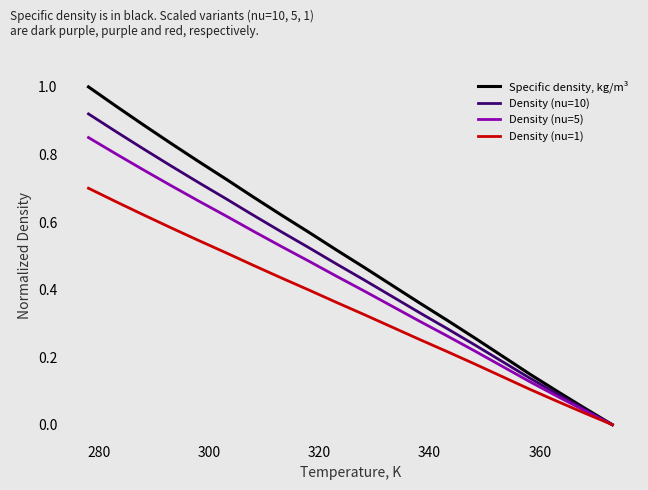

What is the highest value of the Specific density, kg/m³ series?

1.0